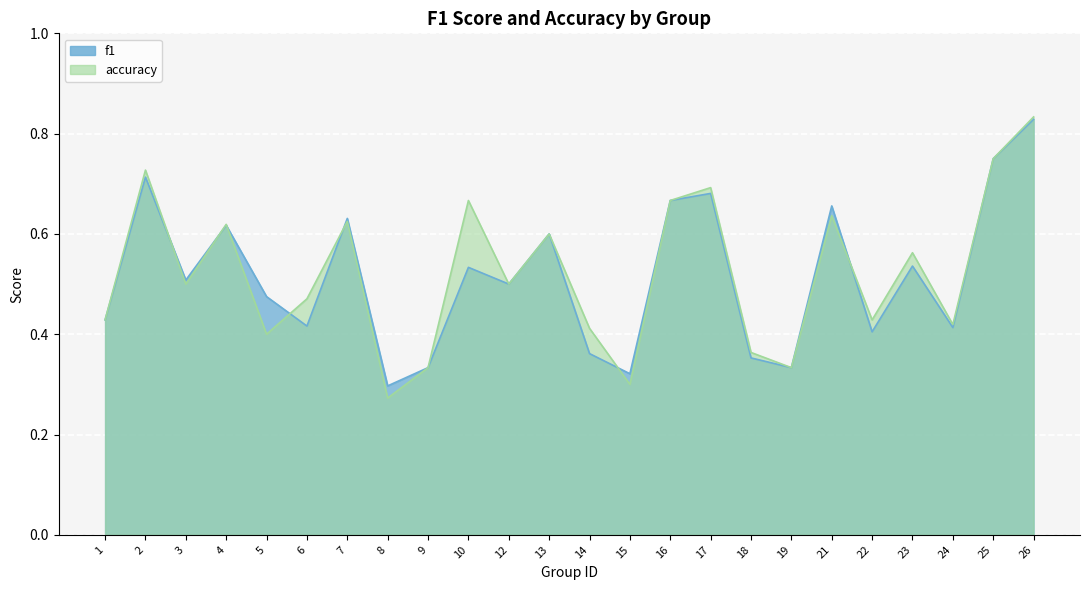

What is the minimum value for f1?

0.3